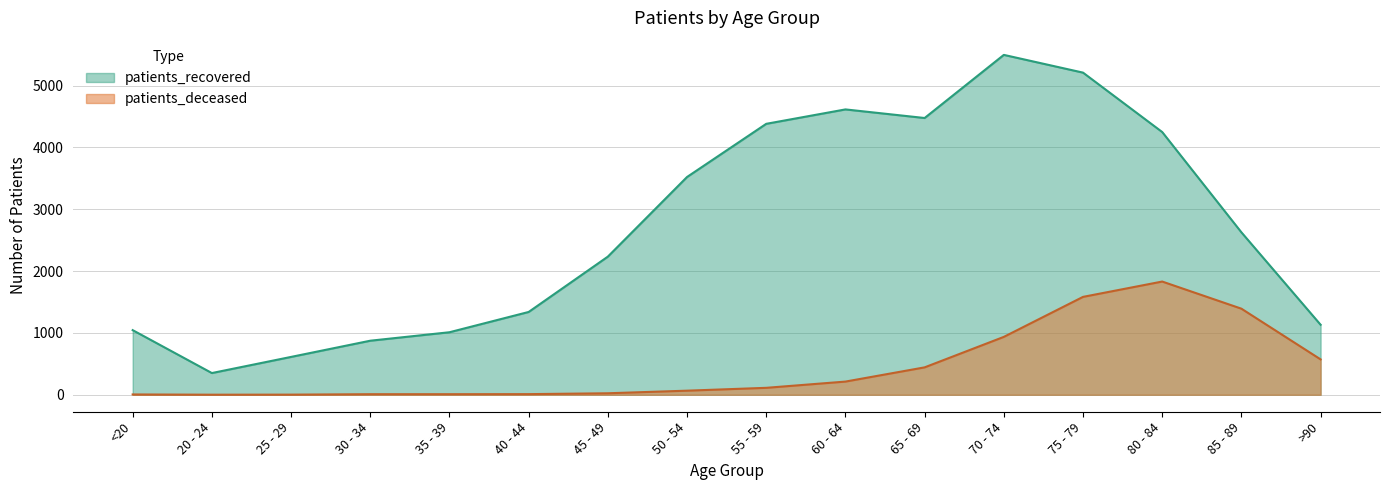

What is the difference between the maximum and minimum values in the patients_recovered series?

5146